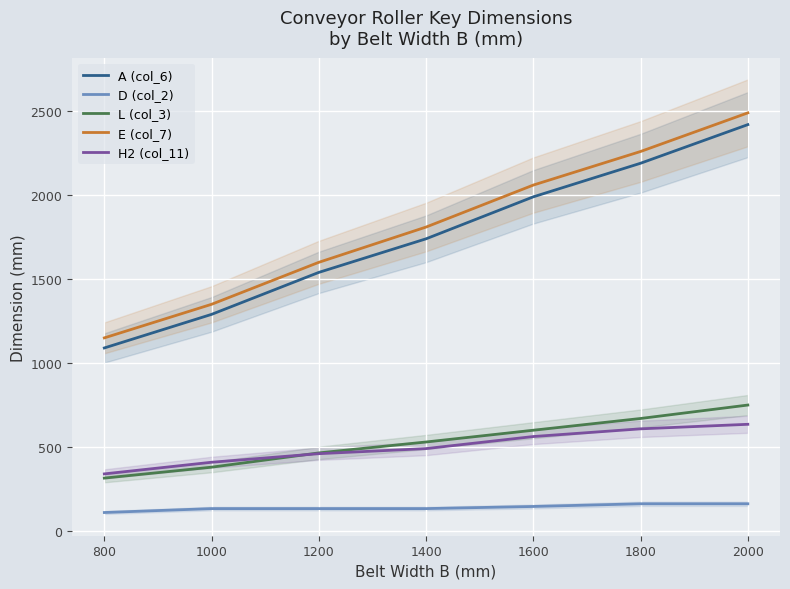

What is the approximate value of E (col_7) at 1400?

1810.0